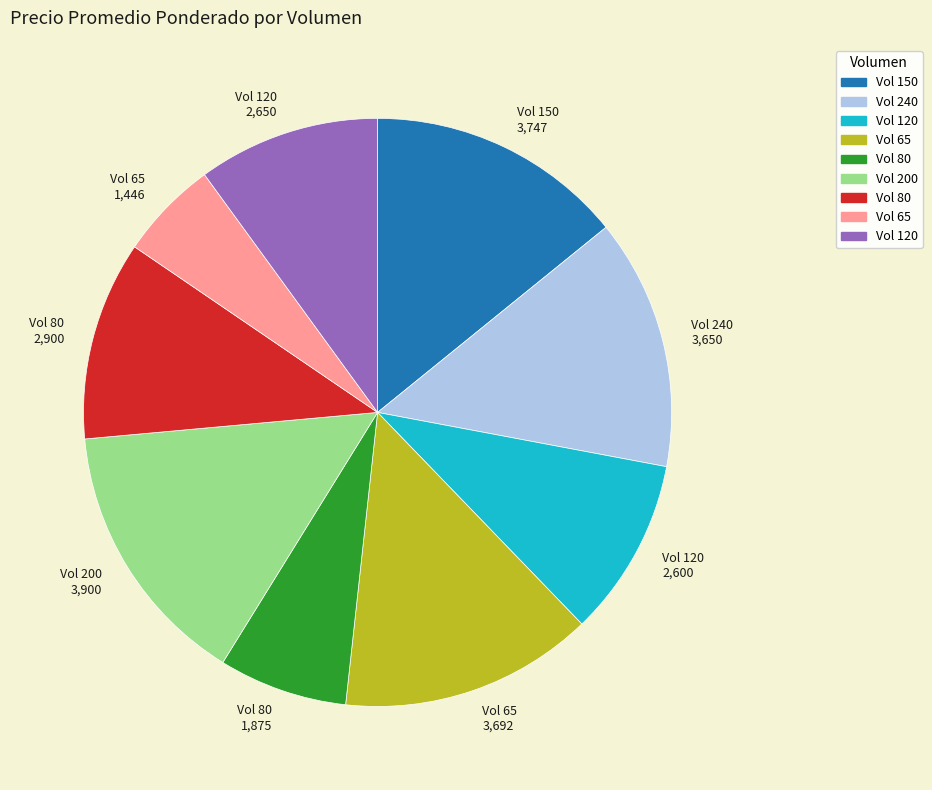

Is it true that Vol 120 2,650 is 22% of the pie?

False